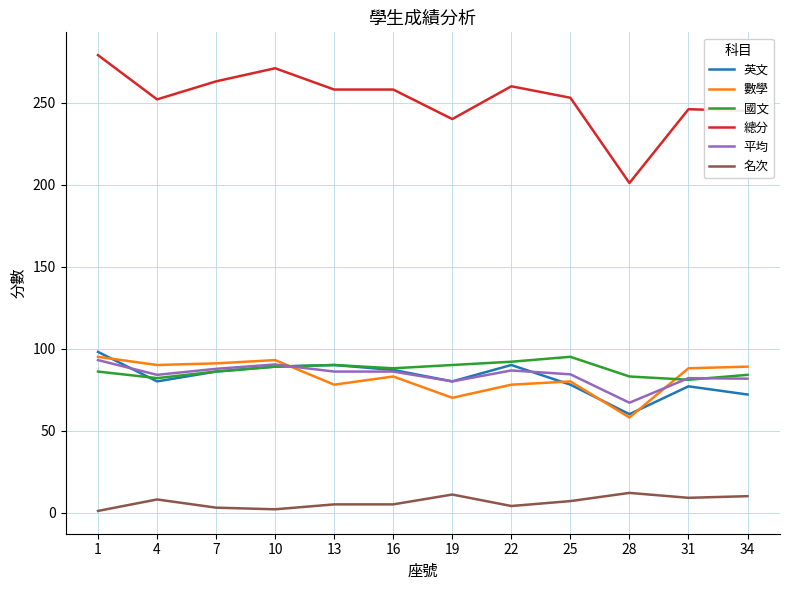

What are all the series names shown in the legend?

英文, 數學, 國文, 總分, 平均, 名次